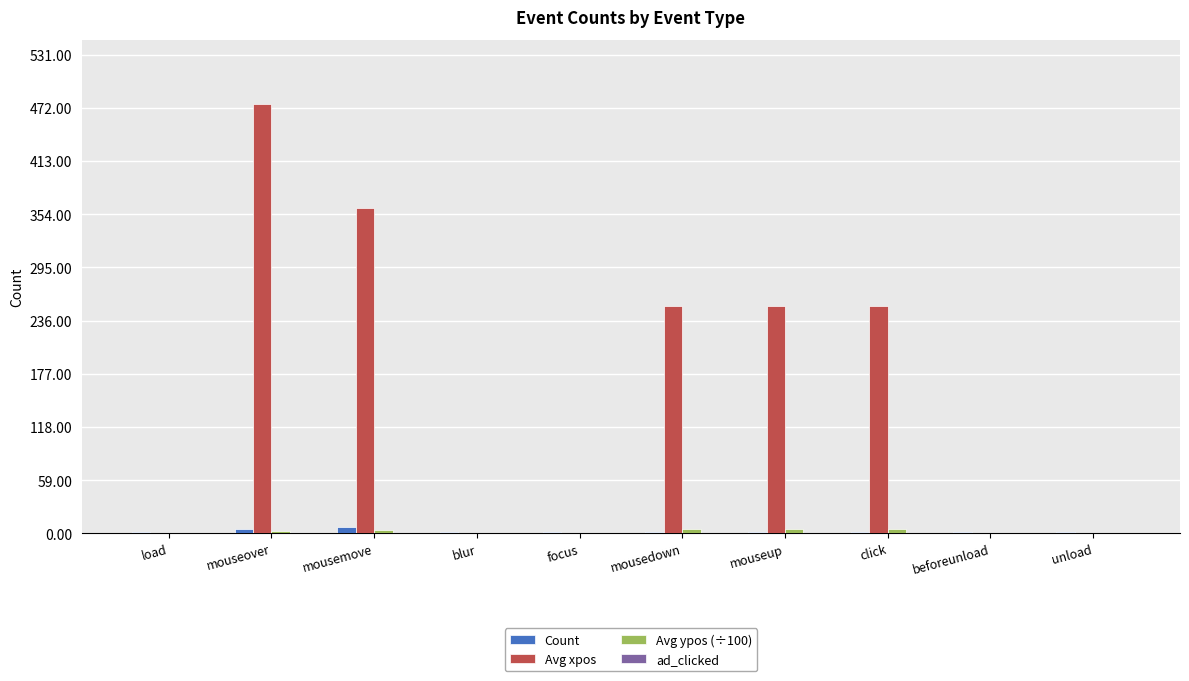

At which category does the chart reach its peak across all series?

mouseover